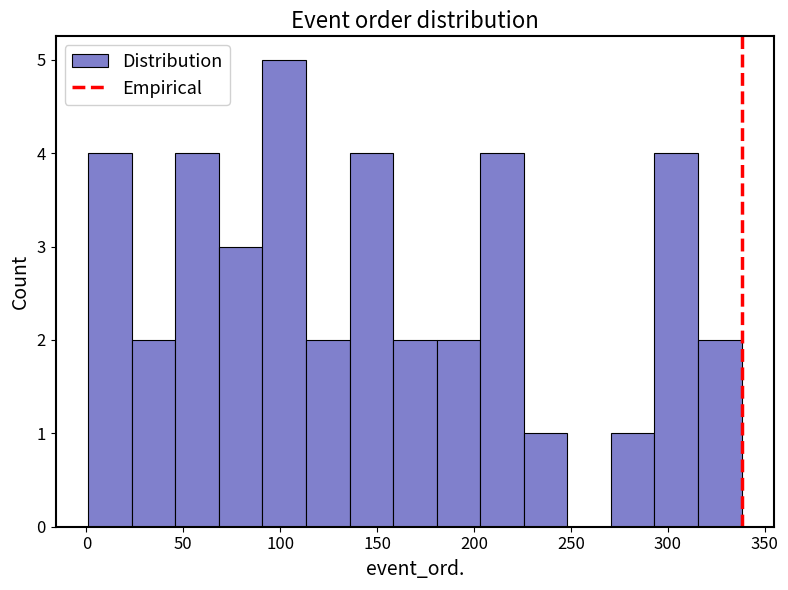

Reading left to right, list every bar in this chart as the range it spans on the x-axis followed by its height. Neither the bar edges nor the heights are printed on the chart, so give them approximately, as read against the axes.

0 to 25: 4
25 to 45: 2
45 to 70: 4
70 to 90: 3
90 to 115: 5
115 to 135: 2
135 to 160: 4
160 to 180: 2
180 to 205: 2
205 to 225: 4
225 to 250: 1
250 to 270: 0
270 to 295: 1
295 to 315: 4
315 to 340: 2